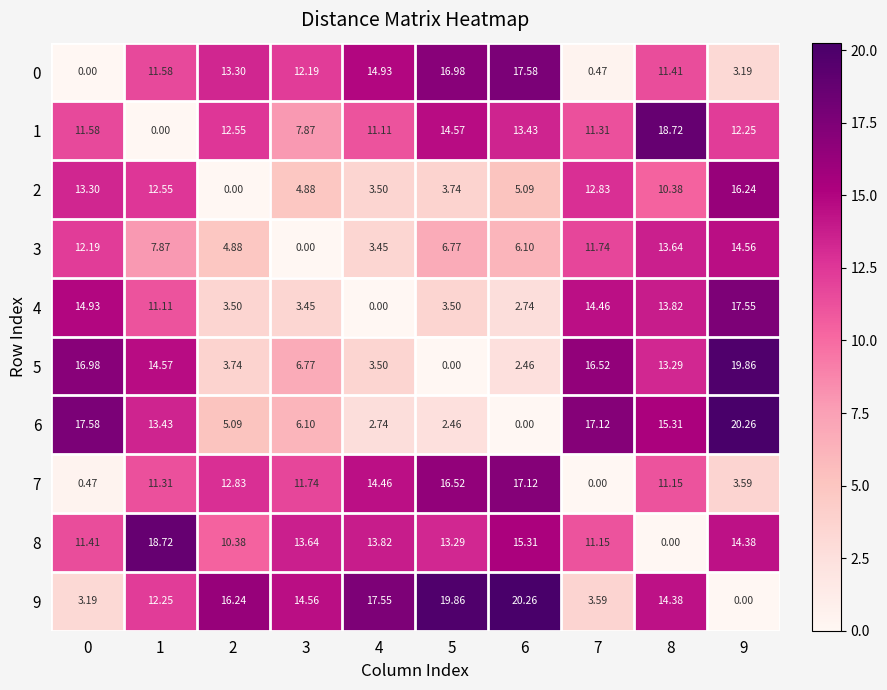

Is the value of 3 at 8 greater than the value of 5 at 9?

No